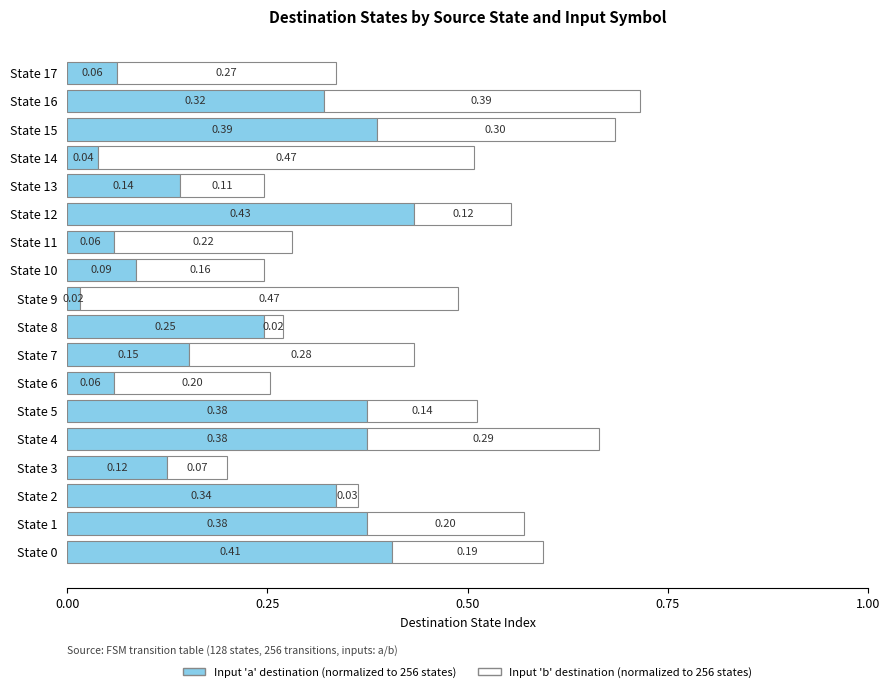

At which category is the sum across all series the highest?

State 16